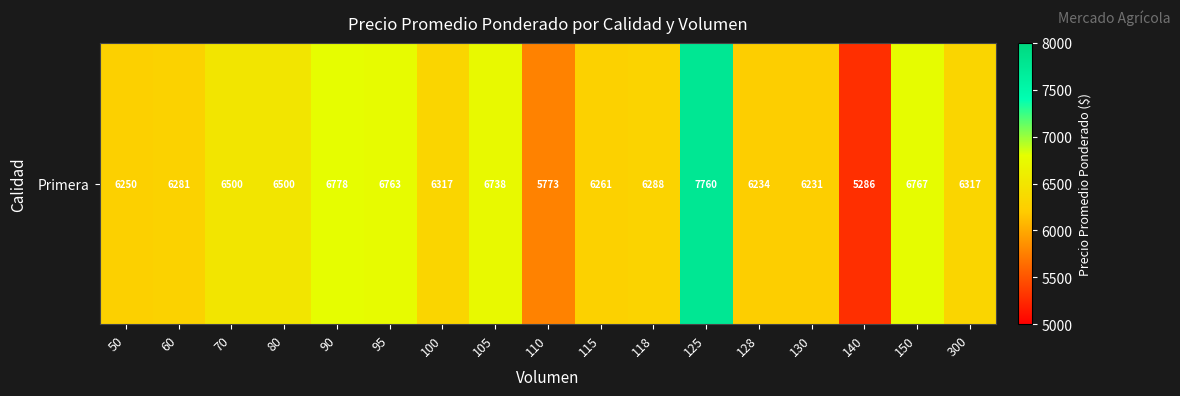

Reading left to right, what are all the values shown in this chart?

50=6250	60=6281	70=6500	80=6500	90=6778	95=6763	100=6317	105=6738	110=5773	115=6261	118=6288	125=7760	128=6234	130=6231	140=5286	150=6767	300=6317